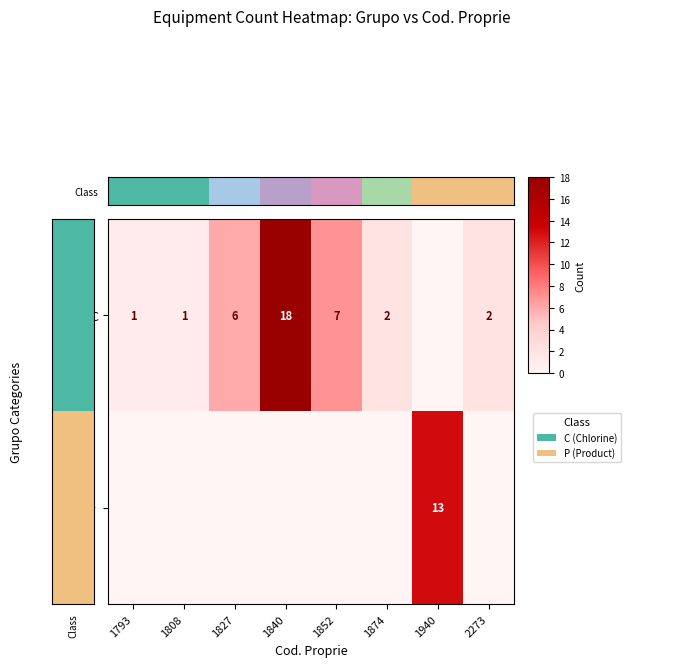

True or false: P  has a value of 21 at 1940.

False